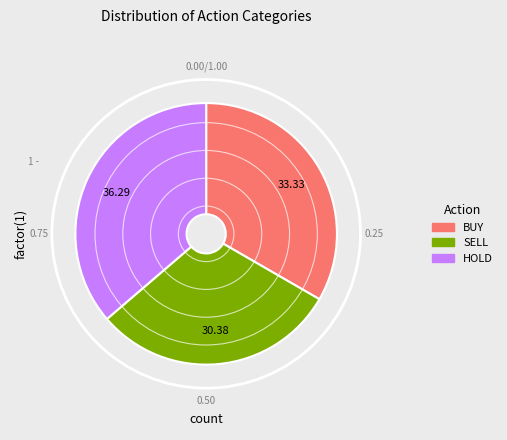

Count the number of slices in the pie.

3